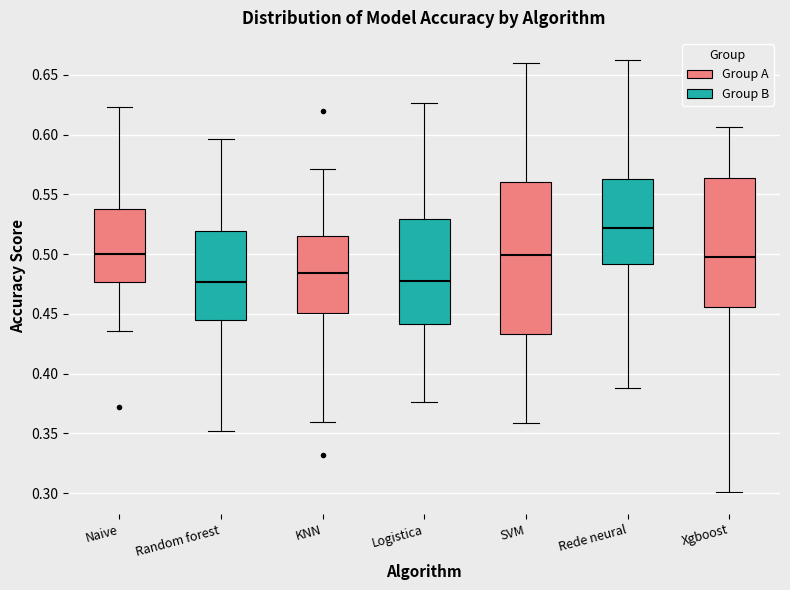

Reading left to right, read every box against the y-axis: the position of its median line, the range the box covers, and the ends of its whiskers. The values are not printed on the chart, so give them approximately, as read against the axis.

Naive: median 0.500, box 0.475 to 0.540, whiskers 0.435 to 0.625
Random forest: median 0.475, box 0.445 to 0.520, whiskers 0.350 to 0.595
KNN: median 0.485, box 0.450 to 0.515, whiskers 0.360 to 0.570
Logistica: median 0.480, box 0.440 to 0.530, whiskers 0.375 to 0.625
SVM: median 0.500, box 0.435 to 0.560, whiskers 0.360 to 0.660
Rede neural: median 0.520, box 0.490 to 0.565, whiskers 0.390 to 0.665
Xgboost: median 0.500, box 0.455 to 0.565, whiskers 0.300 to 0.605